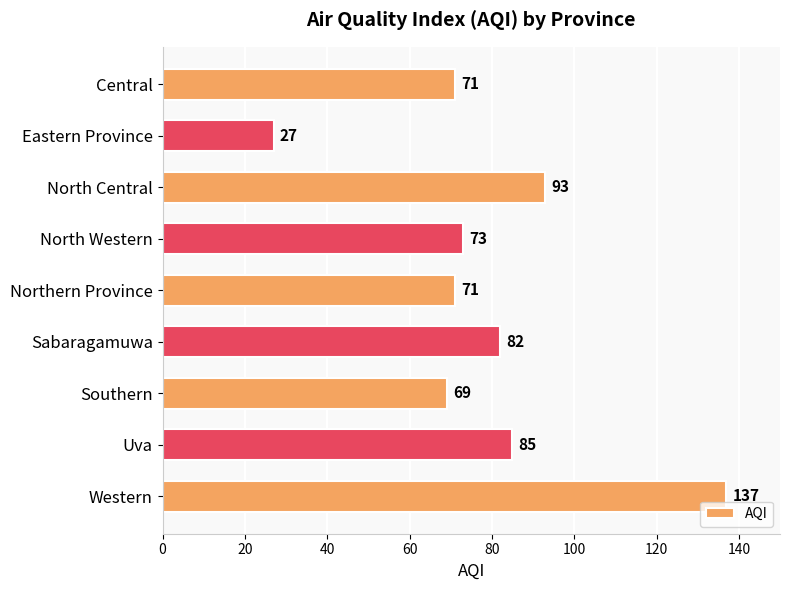

What is the ratio of the value at Sabaragamuwa to the value at Eastern Province?

3.0